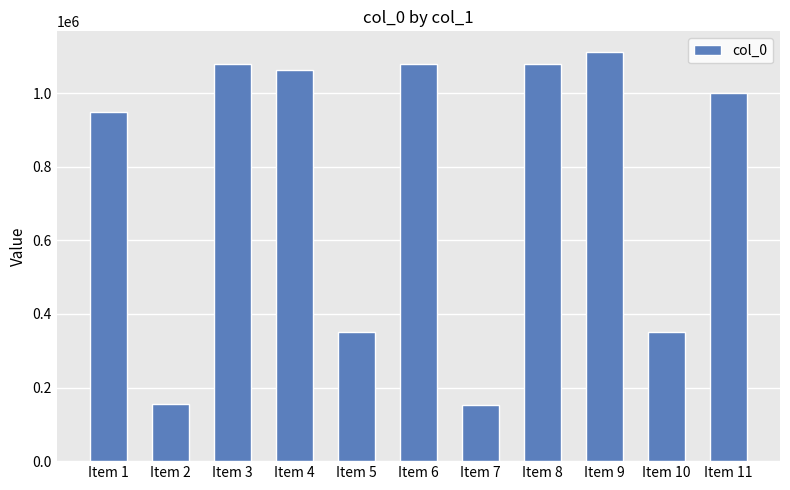

What is the sum of the values at Item 11 and Item 3?

2078613